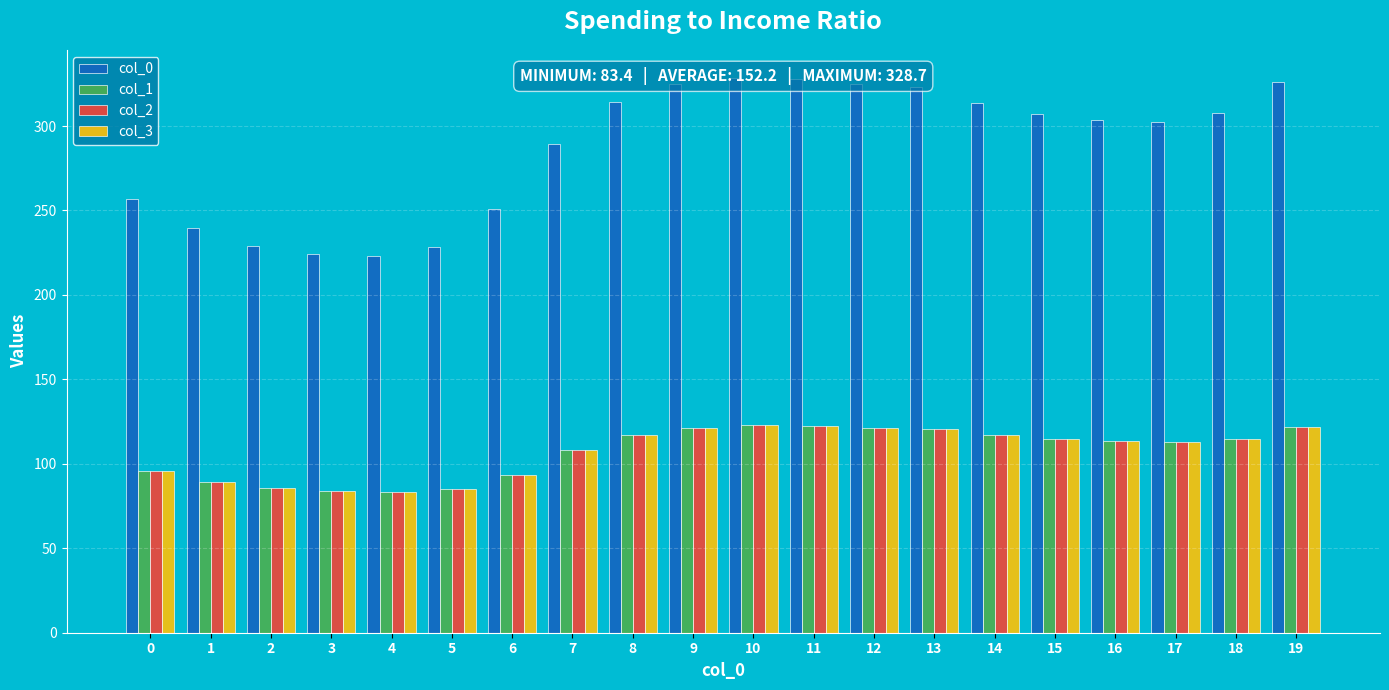

Reading right to left, extract all data points from this chart.

col_0: 19=325.9	18=307.7	17=302.1	16=303.4	15=307.1	14=313.4	13=323.3	12=325.1	11=327.8	10=328.7	9=324.7	8=314.1	7=289.1	6=250.9	5=228.7	4=223.3	3=224.1	2=228.7	1=239.7	0=256.5
col_1: 19=121.7	18=114.9	17=112.8	16=113.3	15=114.6	14=117.0	13=120.7	12=121.4	11=122.4	10=122.7	9=121.2	8=117.3	7=107.9	6=93.7	5=85.4	4=83.4	3=83.7	2=85.4	1=89.5	0=95.8
col_2: 19=121.7	18=114.9	17=112.8	16=113.3	15=114.6	14=117.0	13=120.7	12=121.4	11=122.4	10=122.7	9=121.2	8=117.3	7=107.9	6=93.7	5=85.4	4=83.4	3=83.7	2=85.4	1=89.5	0=95.8
col_3: 19=121.7	18=114.9	17=112.8	16=113.3	15=114.6	14=117.0	13=120.7	12=121.4	11=122.4	10=122.7	9=121.2	8=117.3	7=107.9	6=93.7	5=85.4	4=83.4	3=83.7	2=85.4	1=89.5	0=95.8